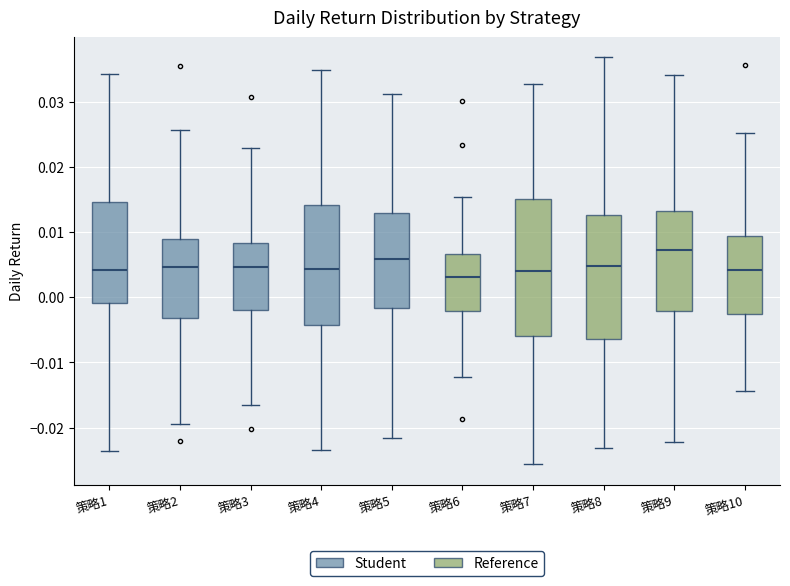

Comparing the boxes themselves (not the whiskers), which one is the tallest?

策略7